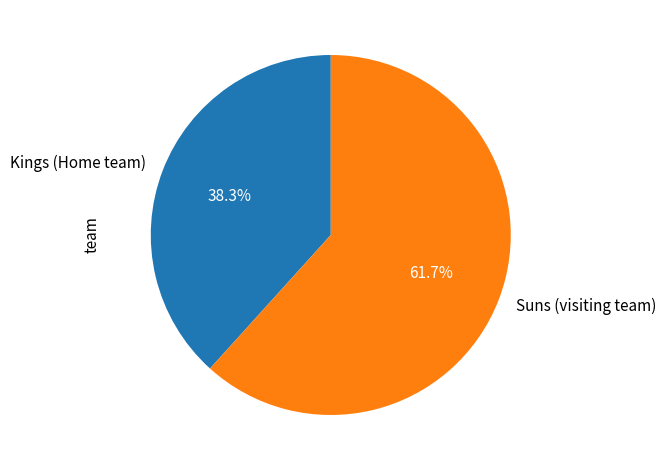

To the nearest percent, what is the difference between the Suns (visiting team) and Kings (Home team) slice percentages?

23%